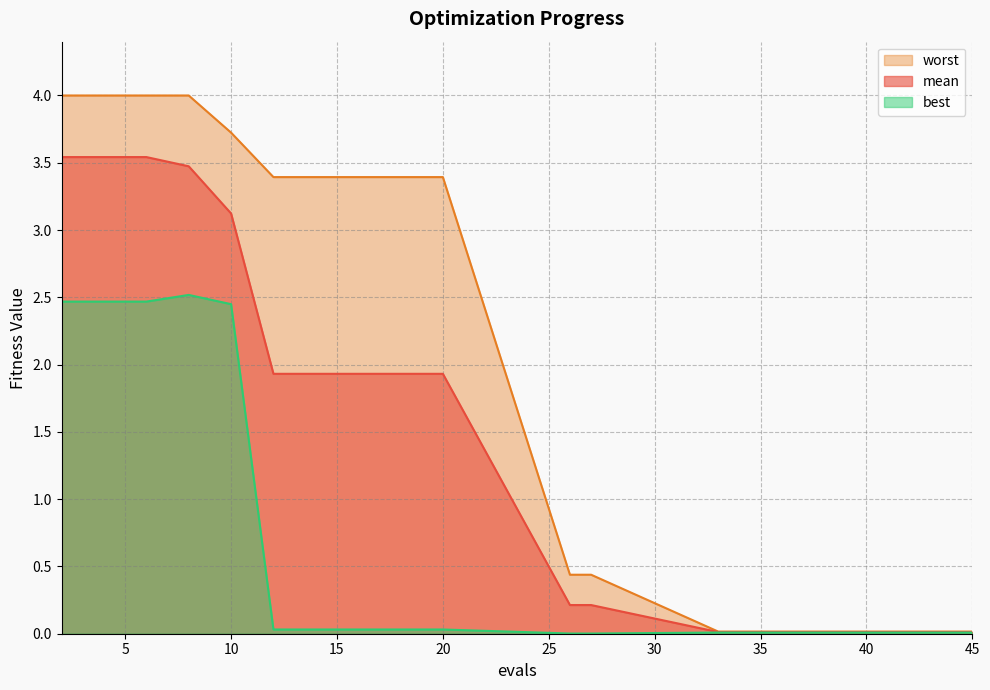

The best series shows 0.0 at 27. True or false?

True